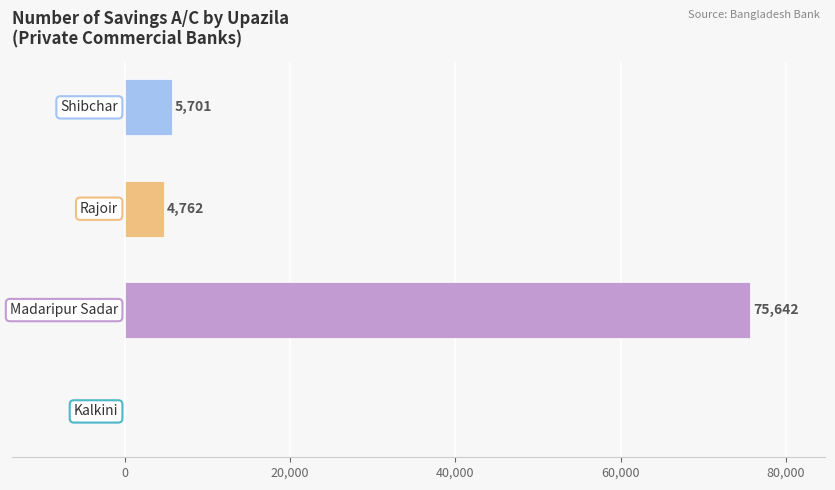

What is the sum of all values?

86105